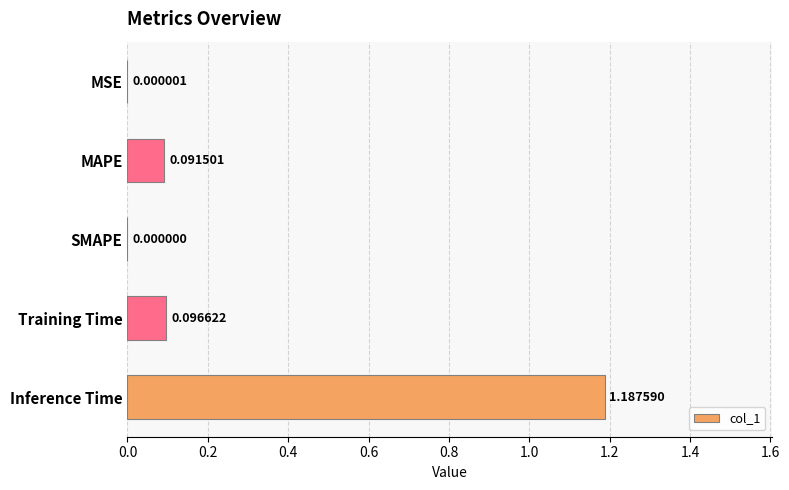

What is the sum of all values?

1.4